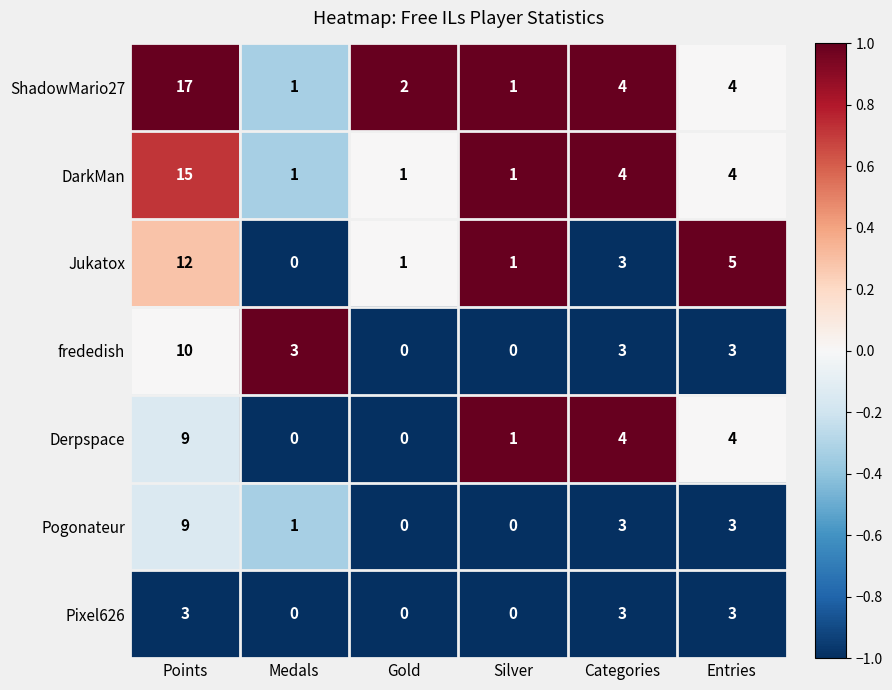

Which series has the largest total across all categories?

ShadowMario27